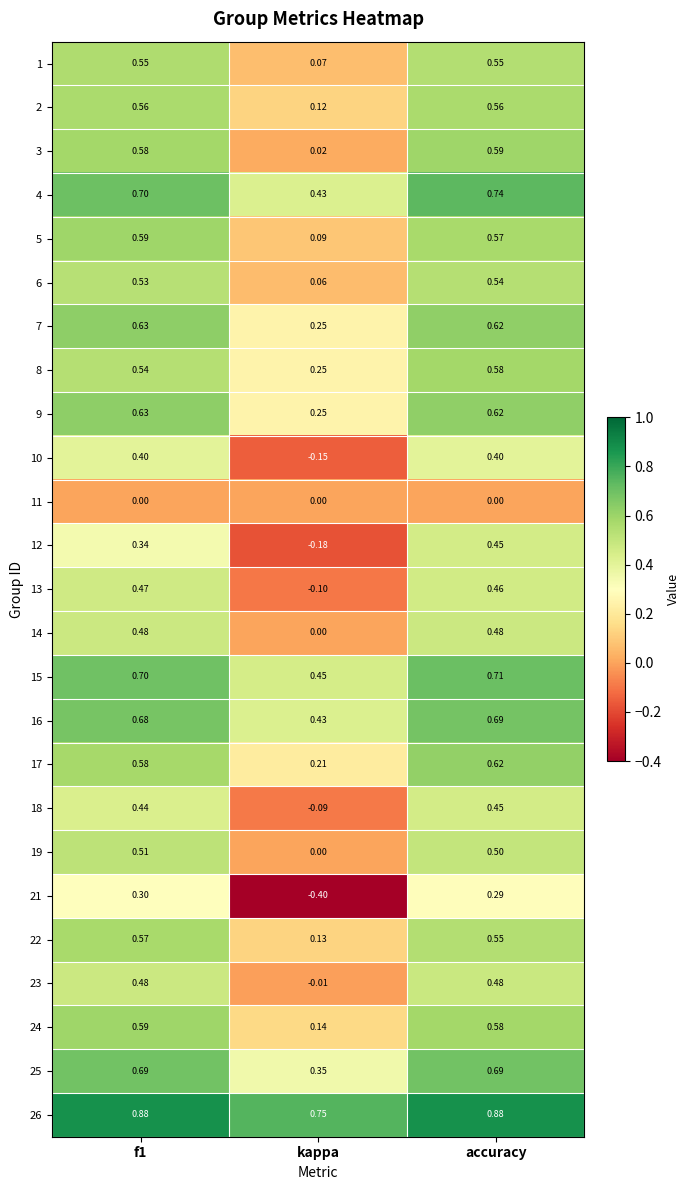

Is the value of 9 at kappa greater than the value of 22 at f1?

No